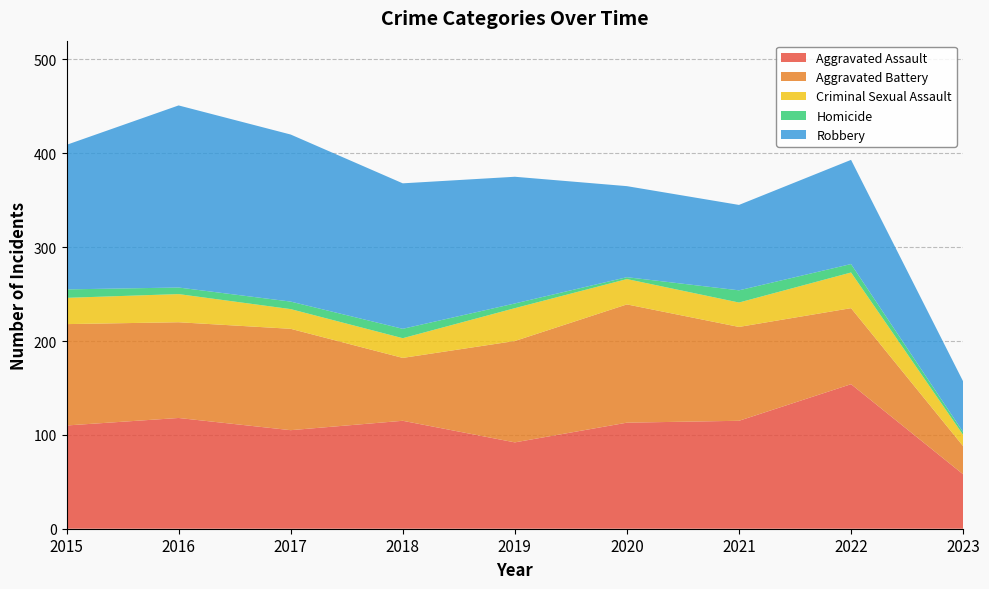

Reading right to left, what are all the values shown in this chart?

Aggravated Assault: 2023=58	2022=154	2021=115	2020=113	2019=92	2018=115	2017=105	2016=118	2015=110
Aggravated Battery: 2023=30	2022=81	2021=100	2020=126	2019=108	2018=67	2017=108	2016=102	2015=108
Criminal Sexual Assault: 2023=12	2022=38	2021=26	2020=27	2019=35	2018=21	2017=21	2016=30	2015=28
Homicide: 2023=3	2022=9	2021=13	2020=2	2019=5	2018=10	2017=8	2016=7	2015=9
Robbery: 2023=54	2022=111	2021=91	2020=97	2019=135	2018=155	2017=178	2016=194	2015=154